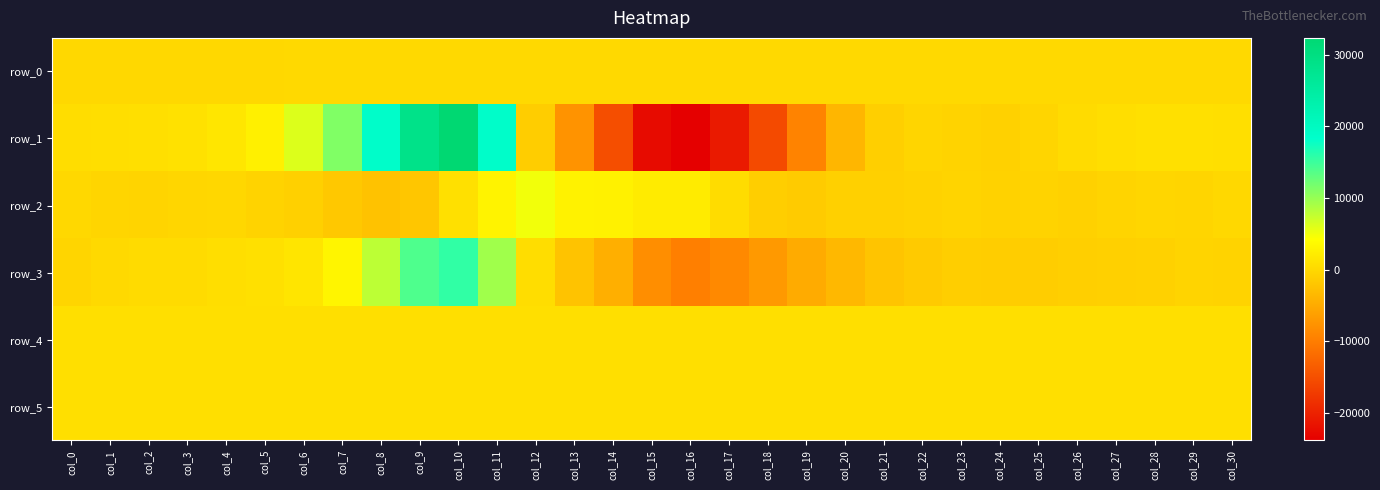

Rank the series at col_17 from highest to lowest value.

row_4, row_5, row_2, row_0, row_3, row_1